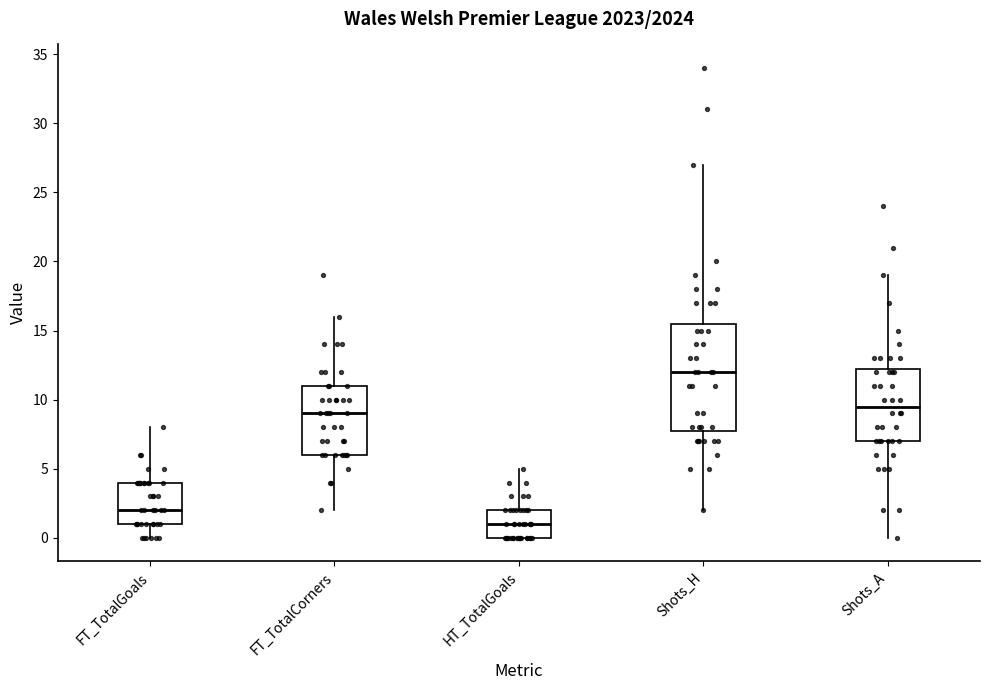

Comparing the boxes themselves (not the whiskers), which one is the tallest?

Shots_H